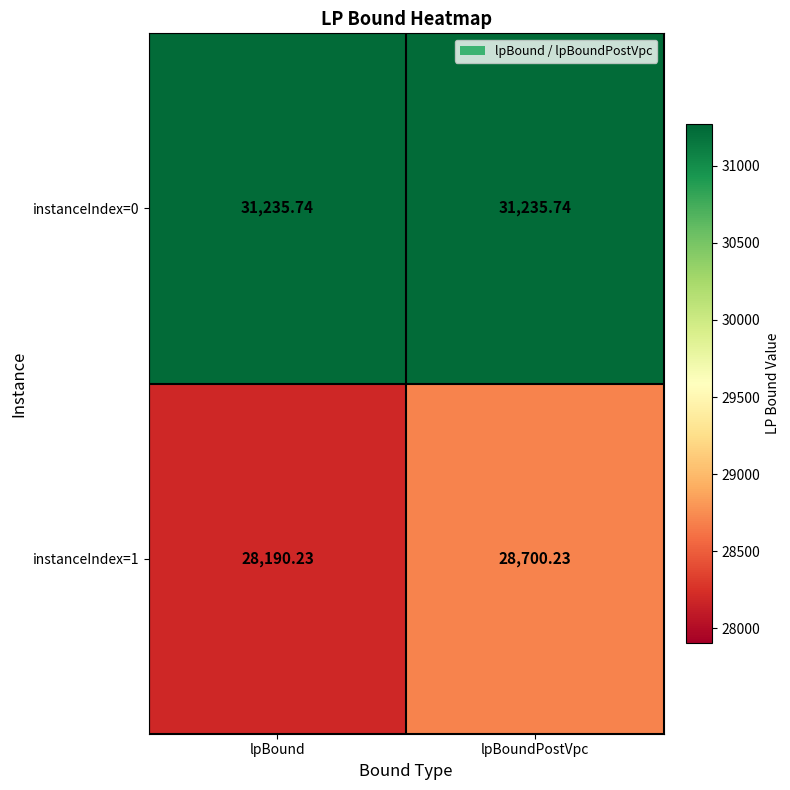

At which label does instanceIndex=1 first exceed 28700?

lpBoundPostVpc